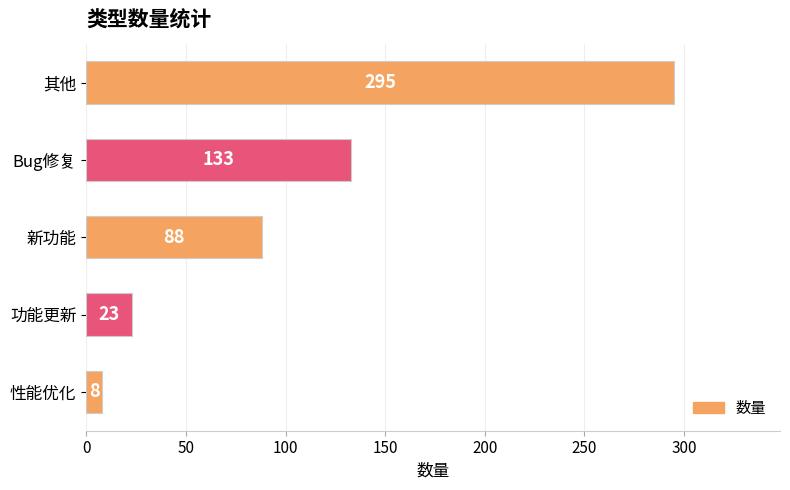

Between 其他 and 性能优化, which is larger?

其他